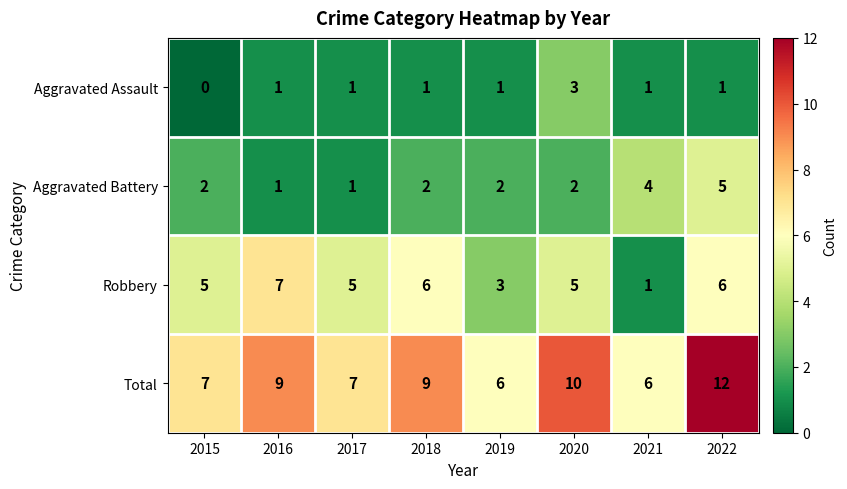

List the series in order of their overall mean, highest first.

Total, Robbery, Aggravated Battery, Aggravated Assault